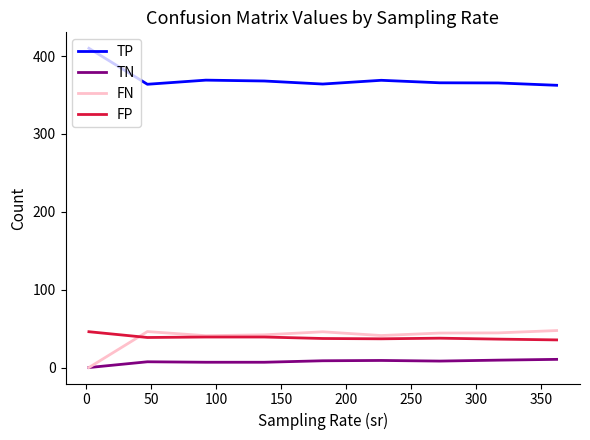

True or false: TN and FP intersect in this chart.

False